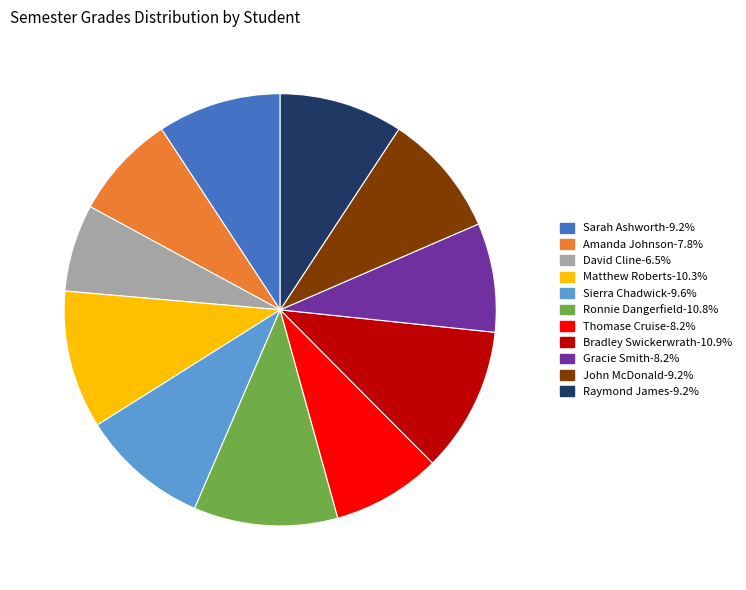

Which category has the smallest portion of the pie?

David Cline